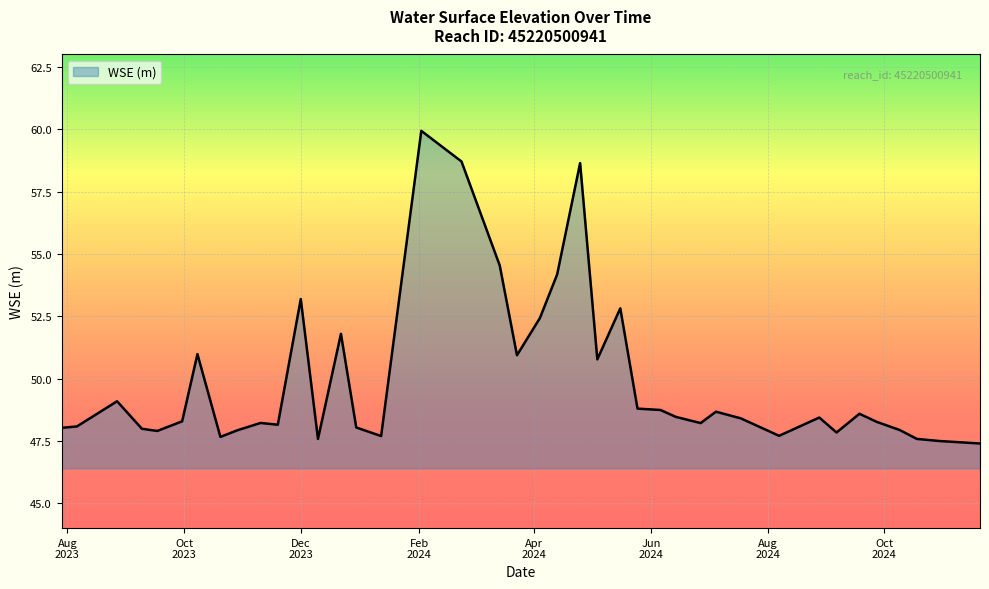

What is the difference between the maximum and minimum values?

12.5